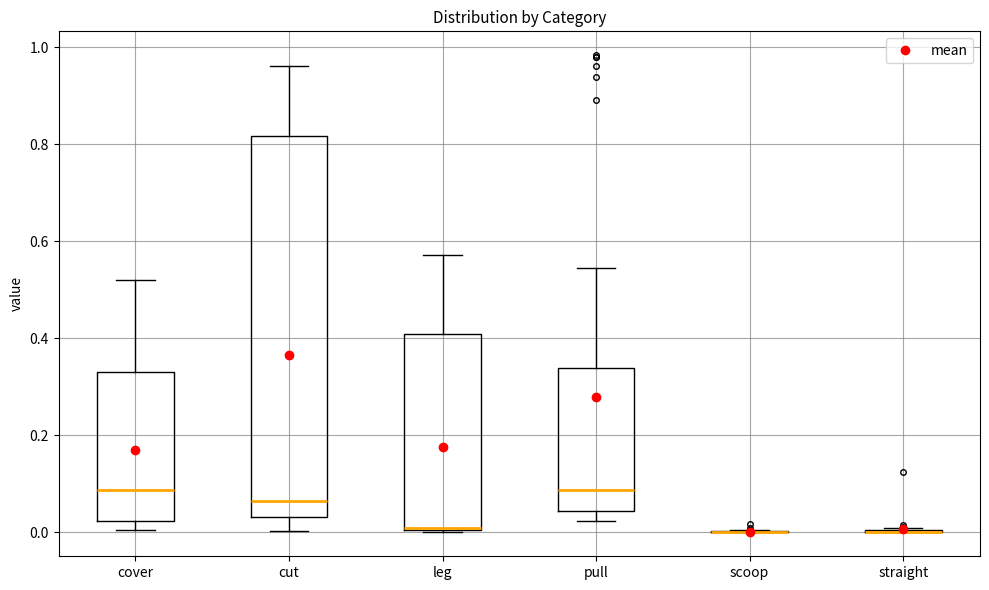

Reading left to right, read every box against the y-axis: the position of its median line, the range the box covers, and the ends of its whiskers. The values are not printed on the chart, so give them approximately, as read against the axis.

cover: median 0.08, box 0.02 to 0.34, whiskers 0.00 to 0.52
cut: median 0.06, box 0.04 to 0.82, whiskers 0.00 to 0.96
leg: median 0.00, box 0.00 to 0.40, whiskers 0.00 to 0.58
pull: median 0.08, box 0.04 to 0.34, whiskers 0.02 to 0.54
scoop: box collapsed to a line at 0.00, whiskers 0.00 to 0.00
straight: box collapsed to a line at 0.00, whiskers 0.00 to 0.00